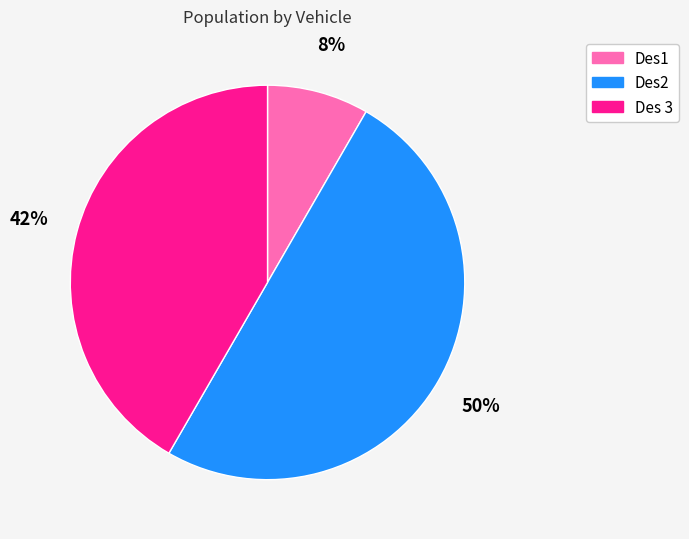

Do Des 3 and Des2 together represent more than half of the pie?

Yes